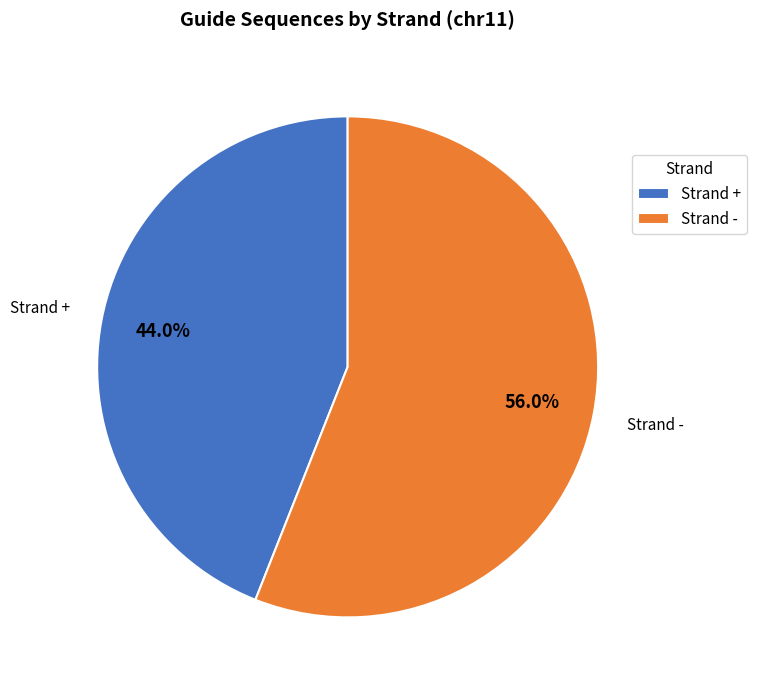

Is there a majority slice in this chart?

Yes